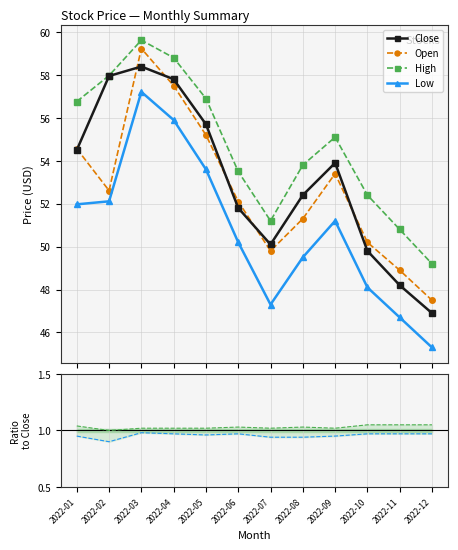

Does the chart have visible grid lines?

Yes